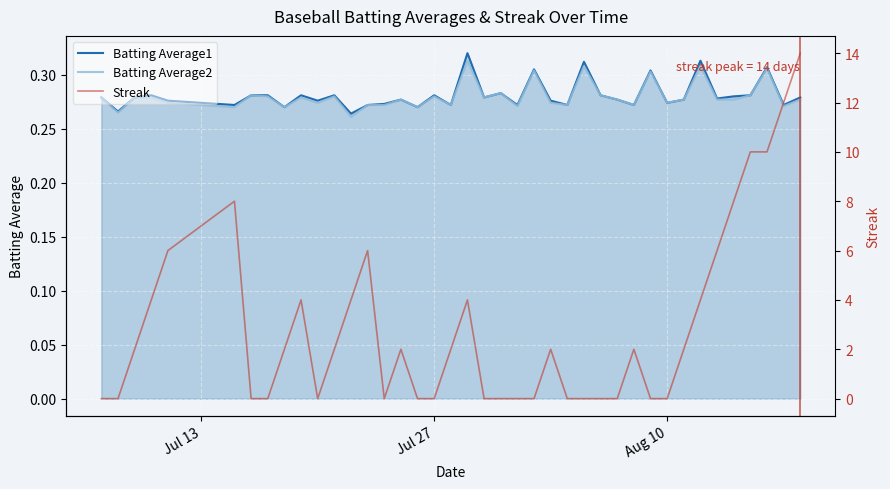

What is the total value across all series at Jul 27?

0.6